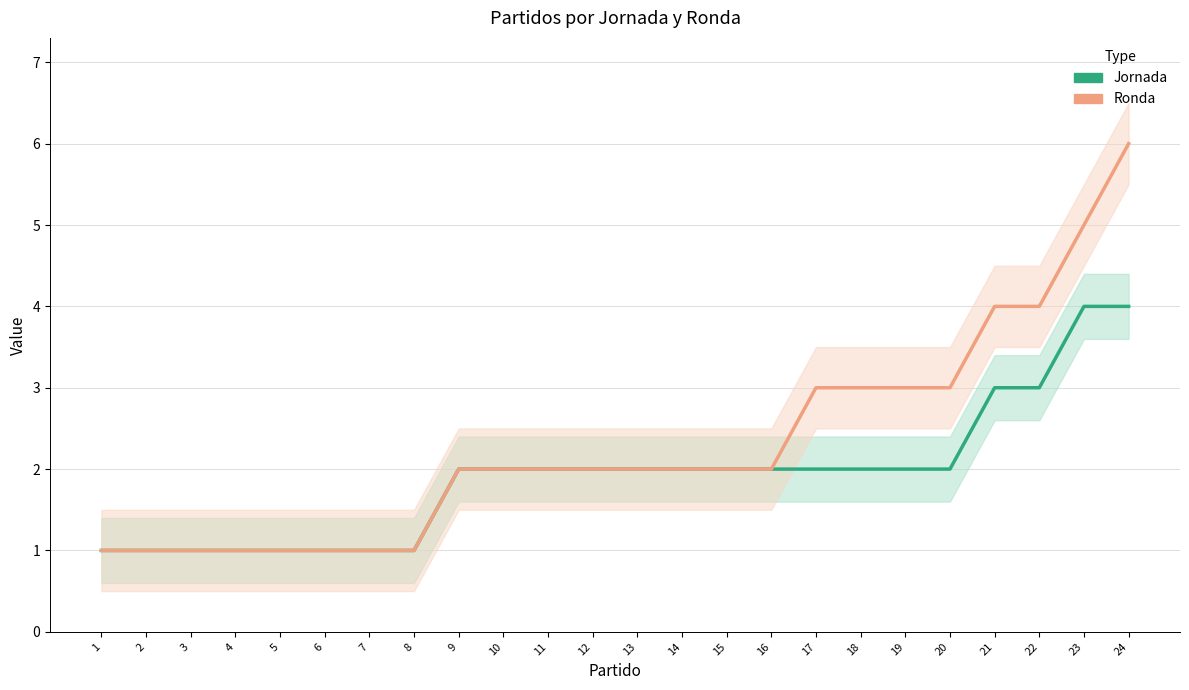

True or false: Jornada and Ronda intersect in this chart.

False